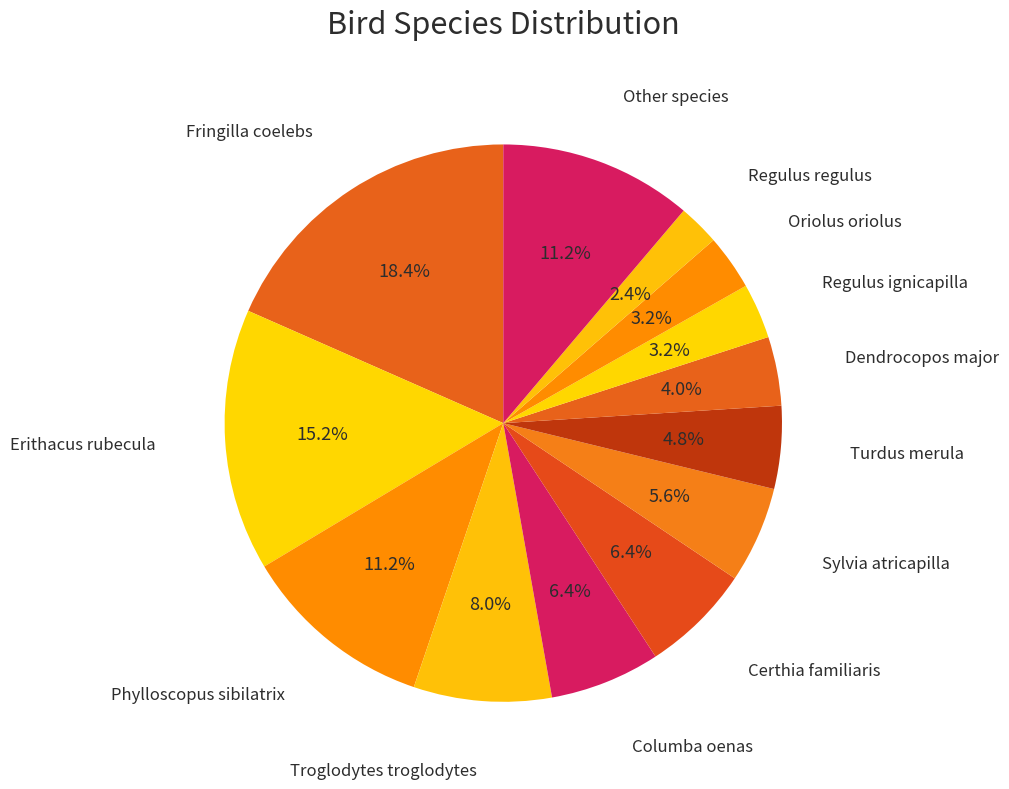

The Troglodytes troglodytes slice represents 1% of the pie. True or false?

False